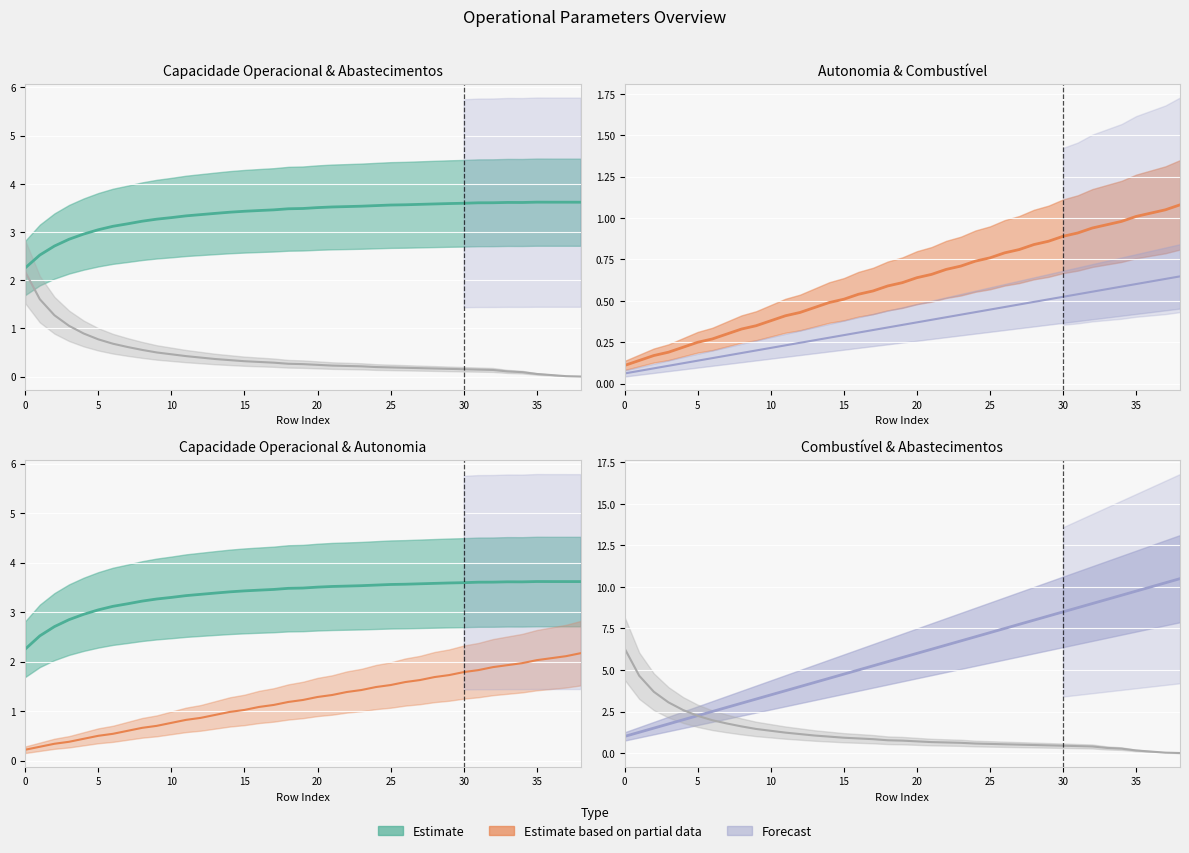

Count the Combustivel [kg] (scaled) values in the range 0 to 1.

39